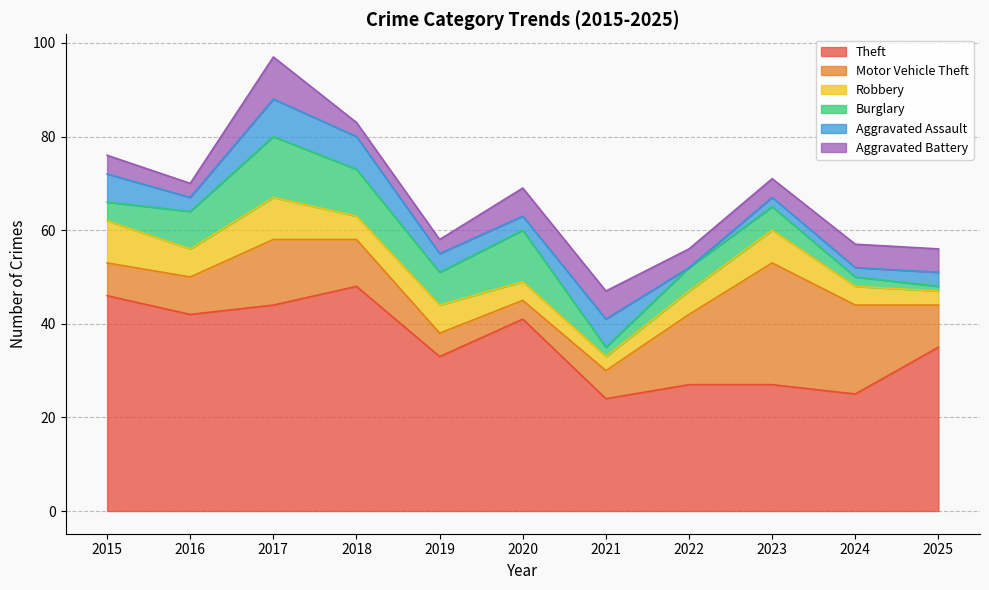

Which series has the largest range (max minus min)?

Theft